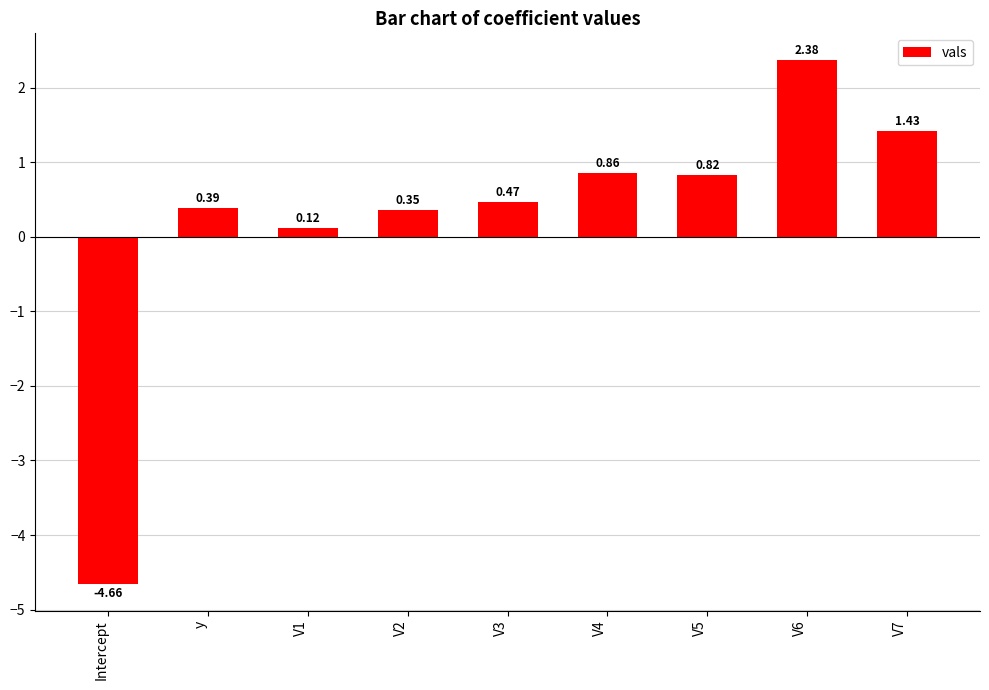

Which label corresponds to the smallest value in the chart?

Intercept